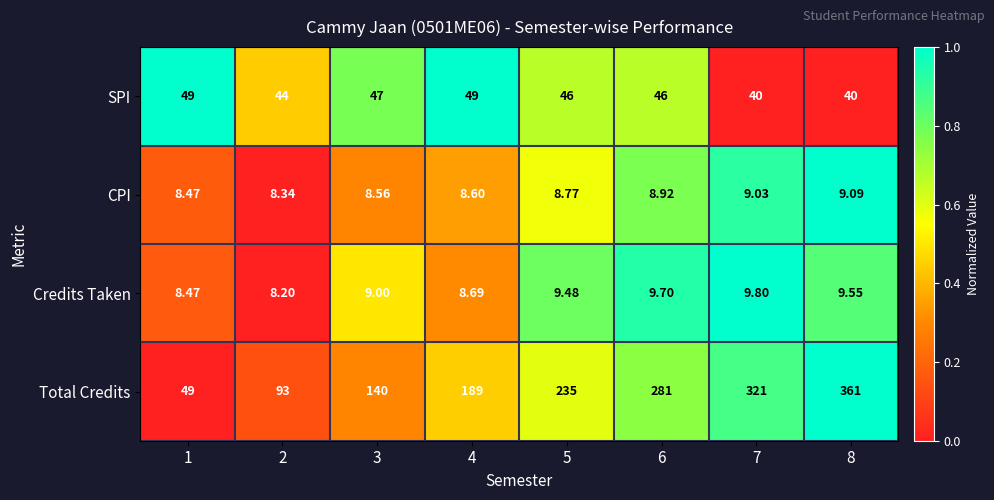

Which series changed the most between 4 and 6?

Total Credits